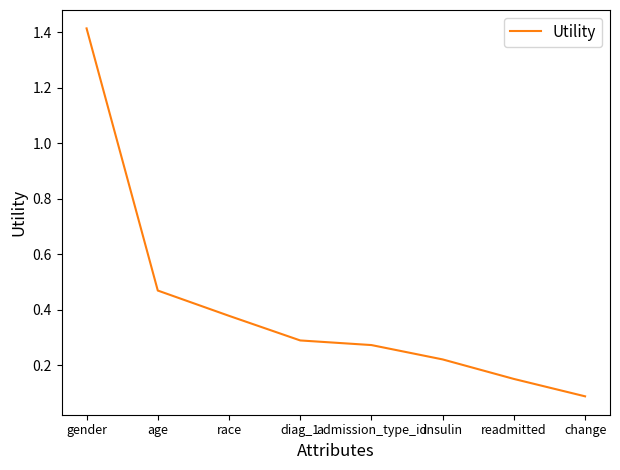

What is the maximum value shown in the chart?

1.4